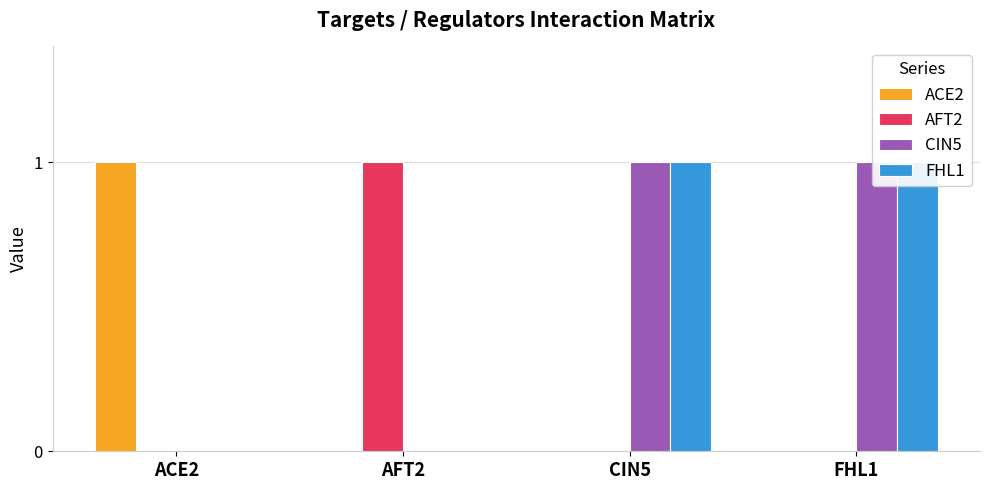

Is it true that AFT2 equals 0 at CIN5?

True